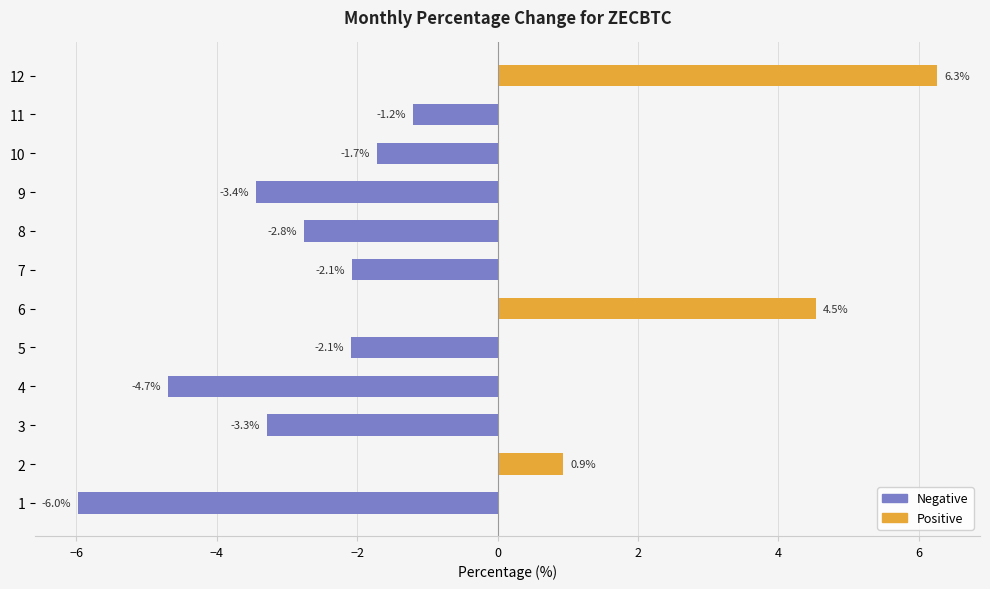

The chart shows a value of 7.8 at 6. True or false?

False